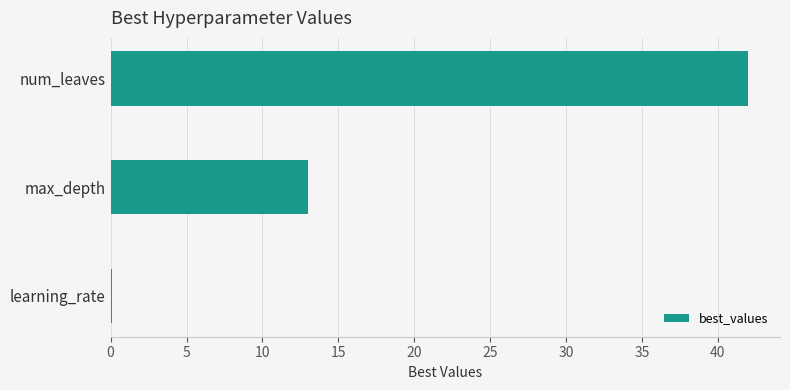

Reading bottom to top, list all the values displayed in this chart.

learning_rate=0.1	max_depth=13.0	num_leaves=42.0